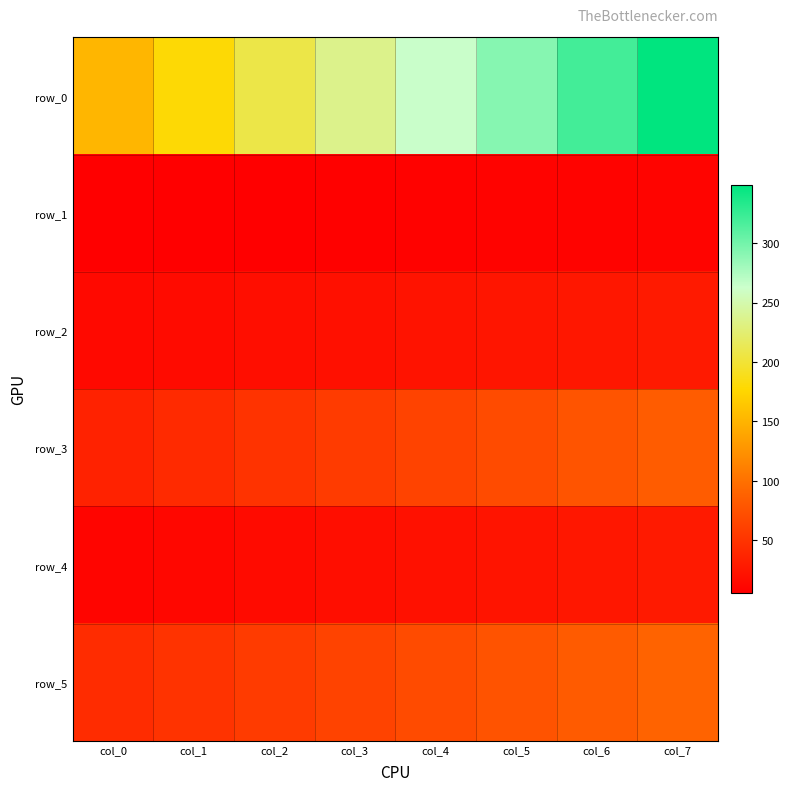

What is the difference between the highest and lowest values at col_1?

173.4